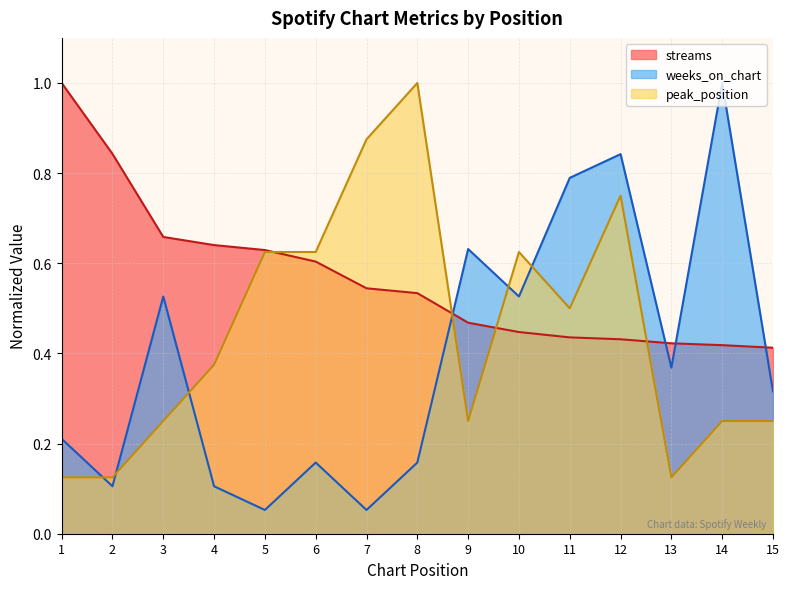

At how many categories does at least one series exceed 0?

15